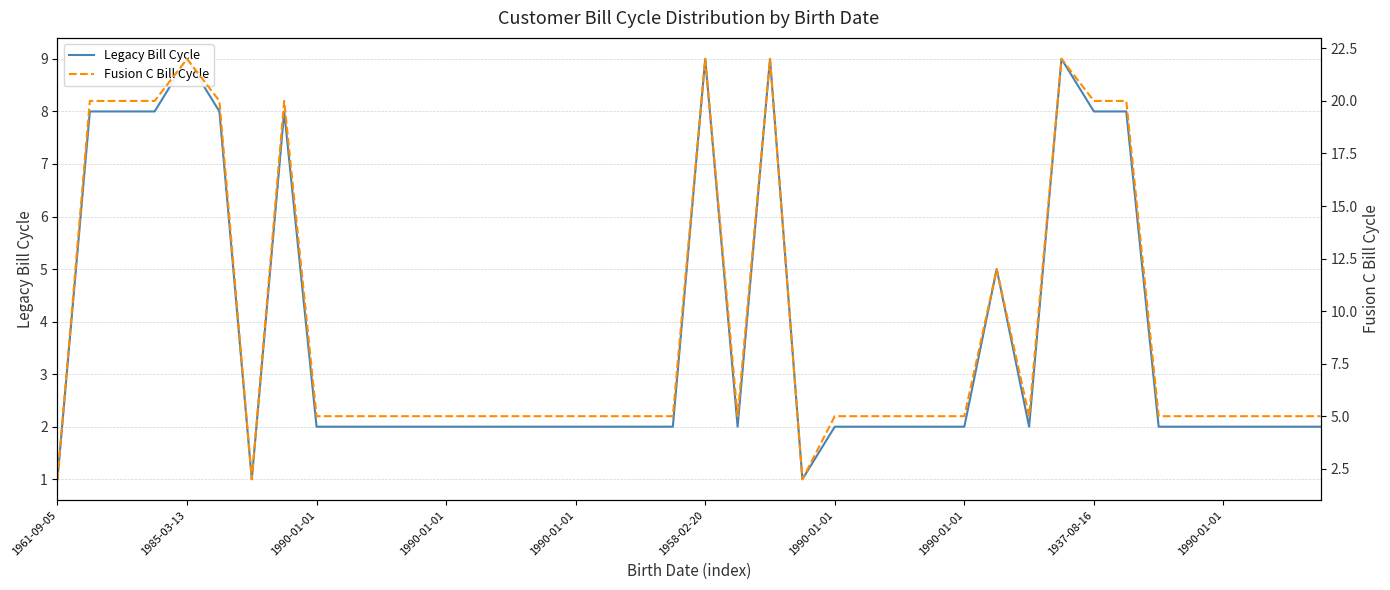

What is the difference between the maximum and second lowest values in the Legacy Bill Cycle series?

8